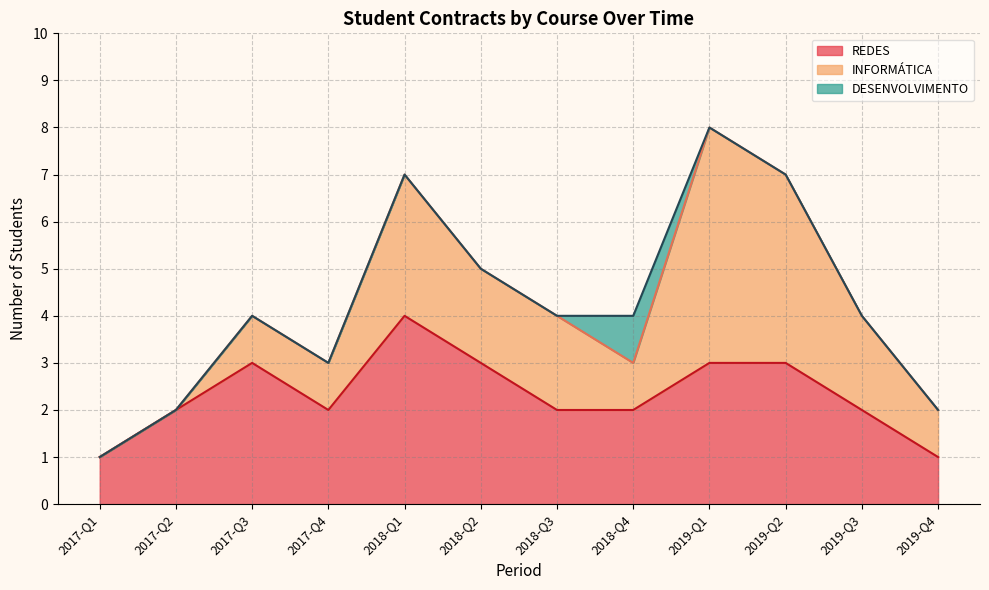

The REDES series shows 5 at 2018-Q2. True or false?

False